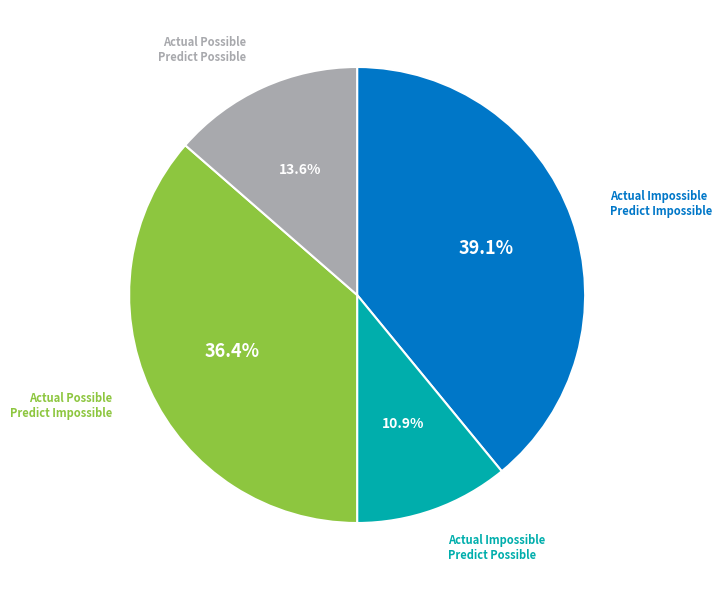

Is there any slice that represents more than half of the pie?

No